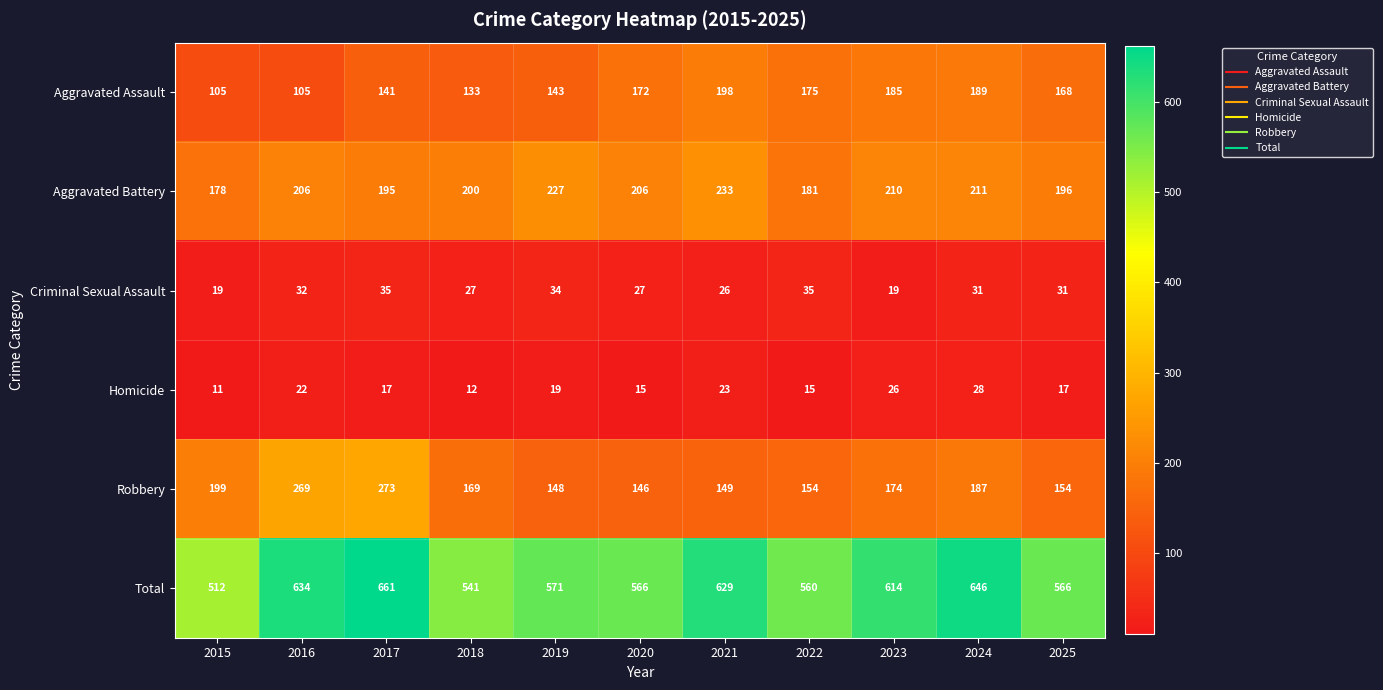

How many data points in Total are less than 571?

5